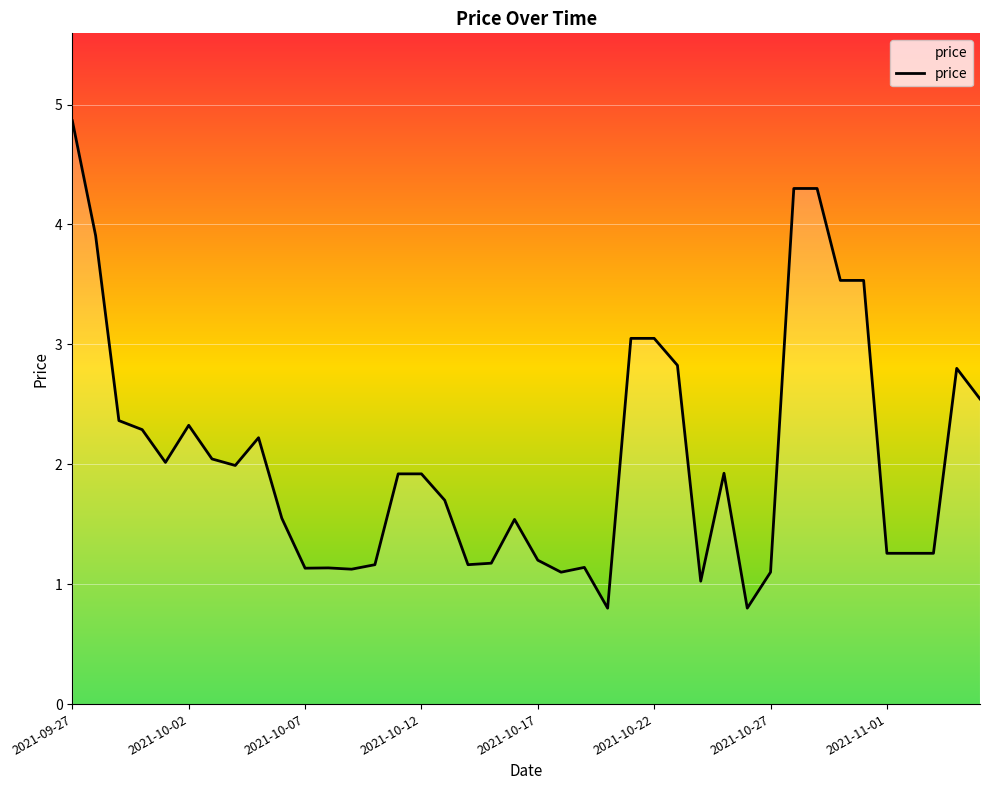

What is the difference between the maximum and minimum values?

4.1